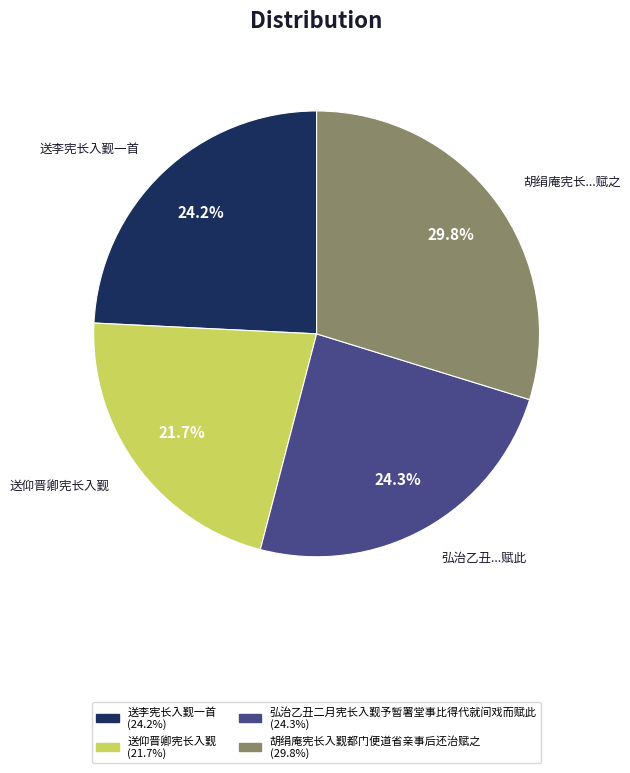

How much of the chart is everything except 送仰晋卿宪长入觐?

78.3%